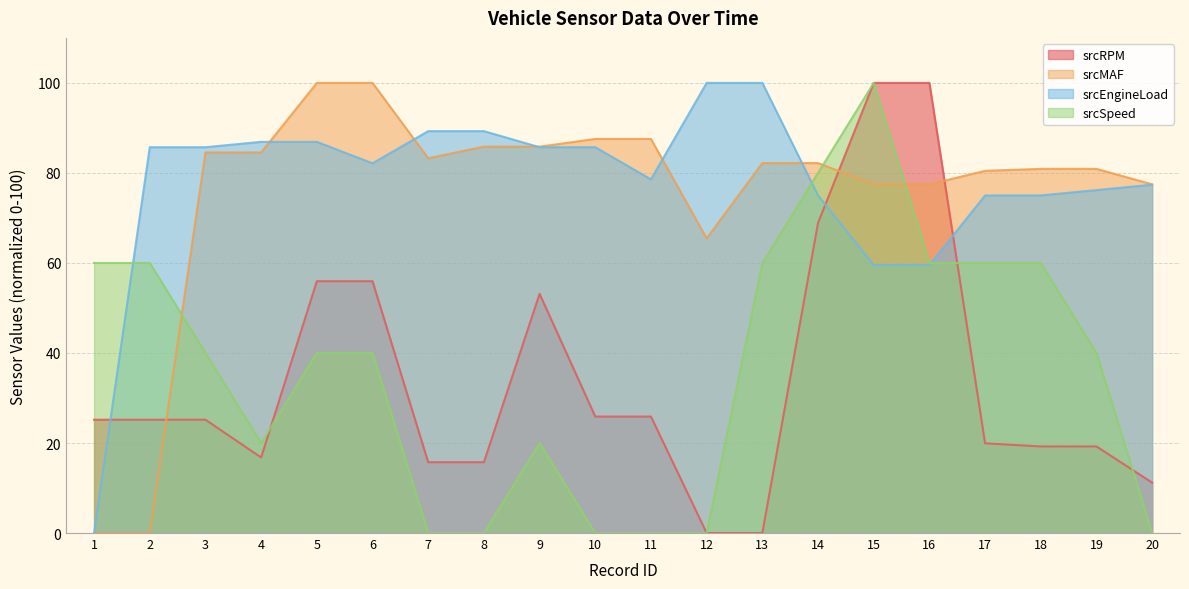

How many values in the srcMAF series are below 82?

9